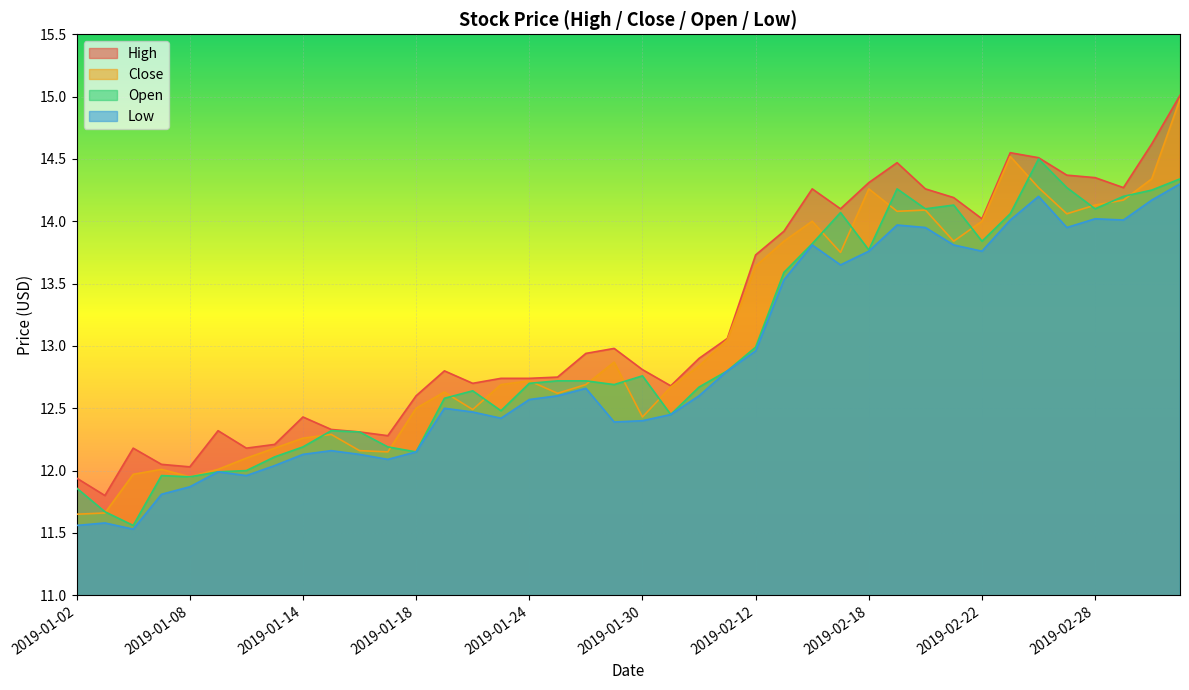

The value of open at 2019-01-16 is 12.3. True or false?

True